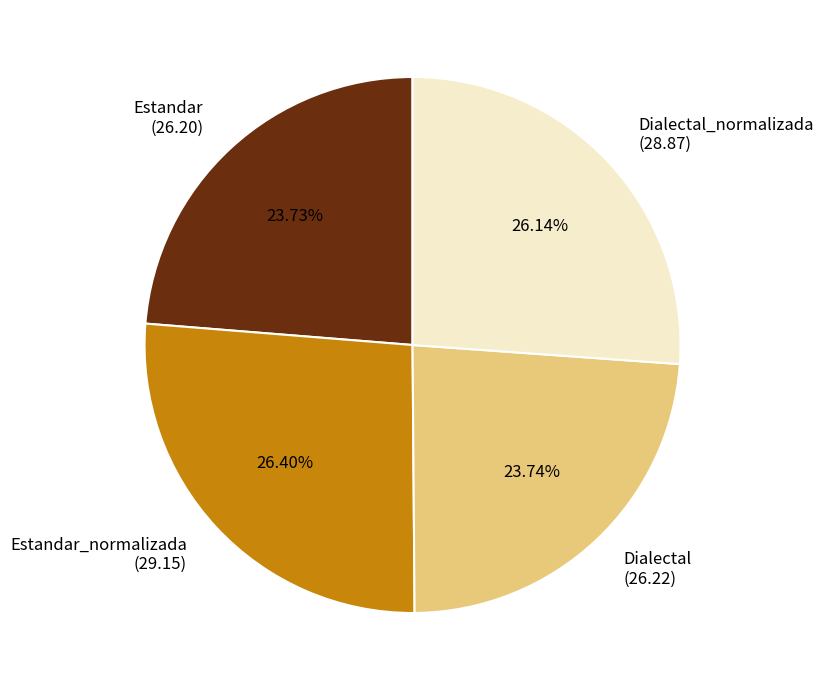

Between Estandar_normalizada (29.15) and Estandar (26.20), which is larger?

Estandar_normalizada (29.15)